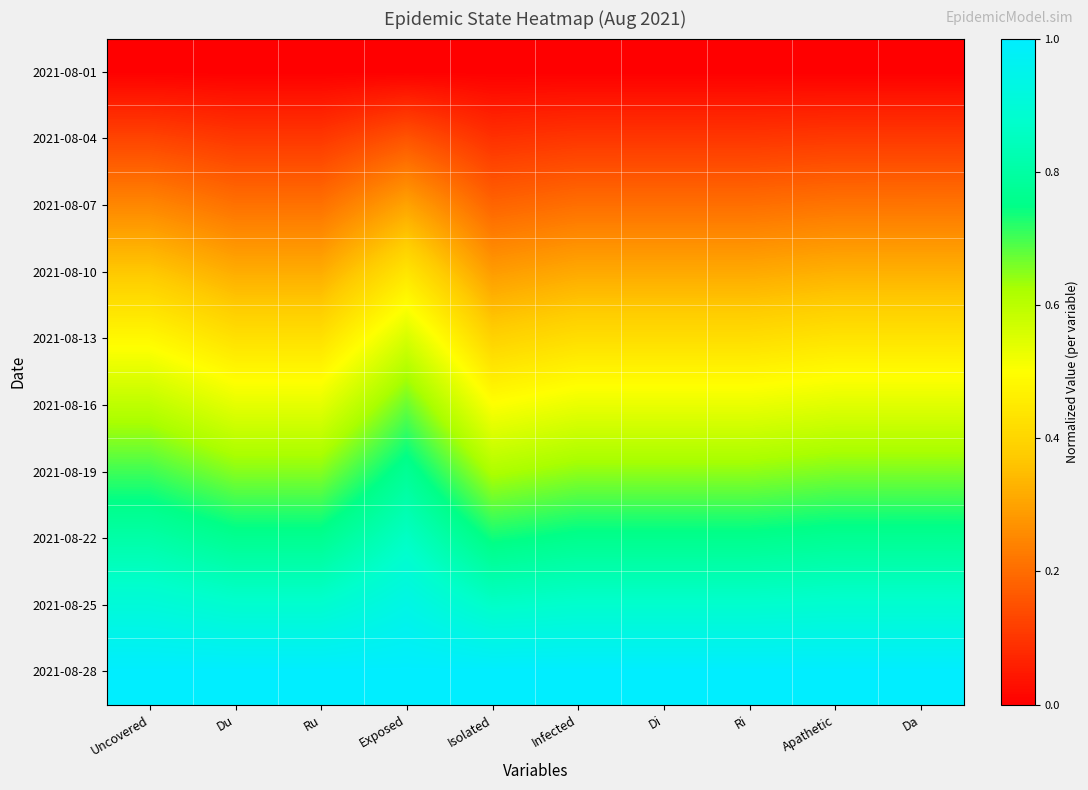

At which category does the chart reach its peak across all series?

Uncovered